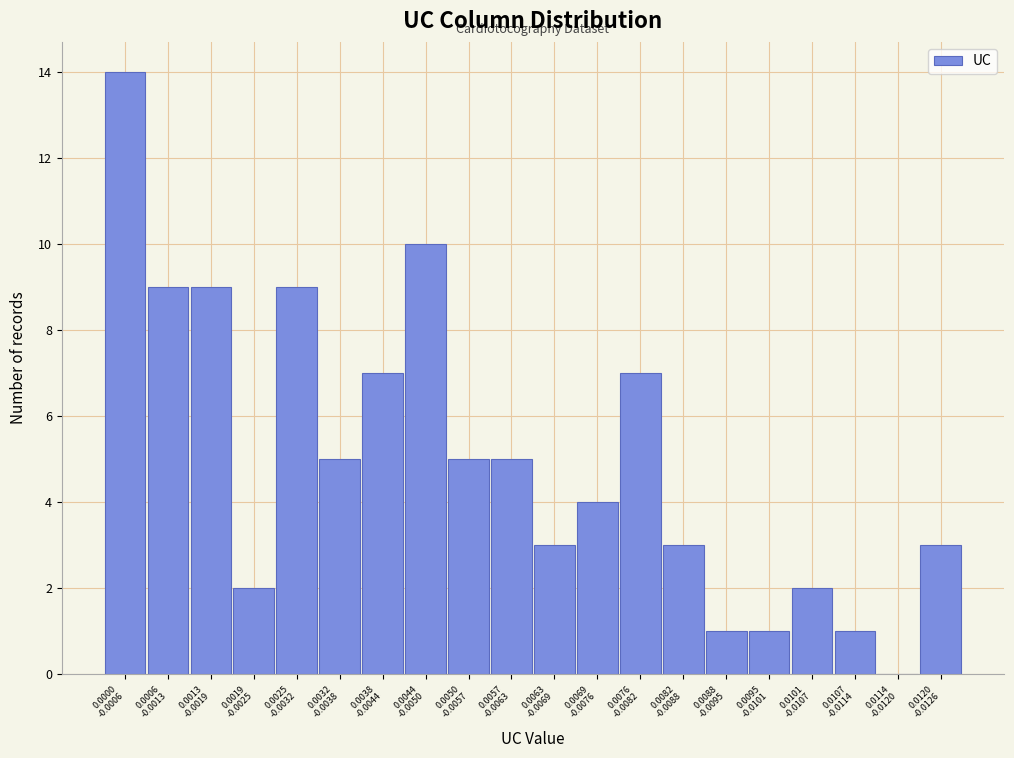

What is the maximum value shown in the chart?

14